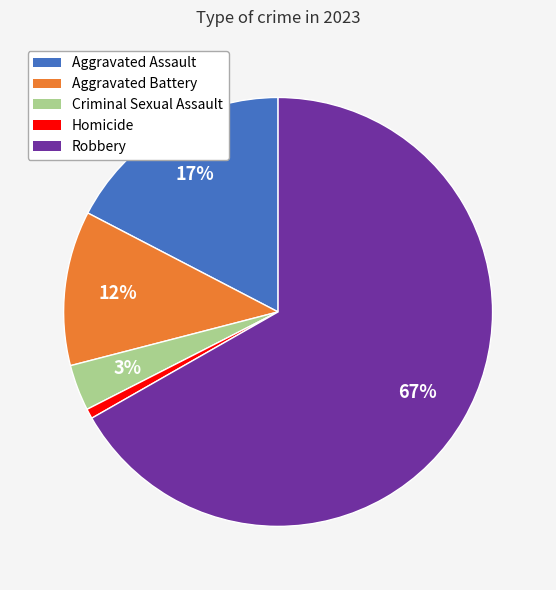

Does Aggravated Assault represent more than half of the total?

No